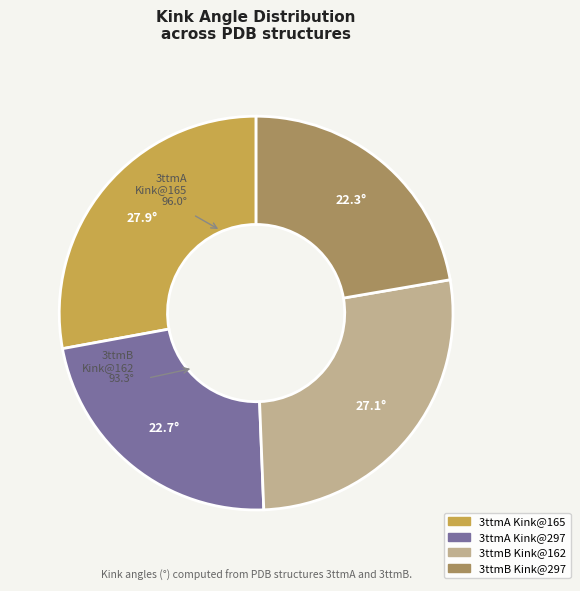

The 3ttmA Kink@165 slice represents 28% of the pie. True or false?

True